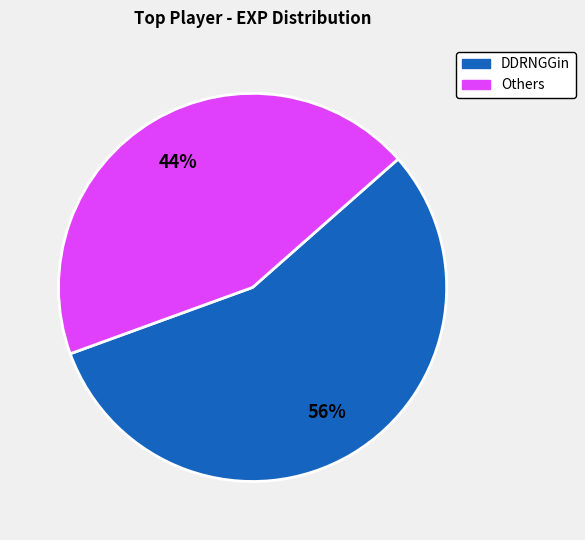

To the nearest percent, what is the average slice percentage?

50%